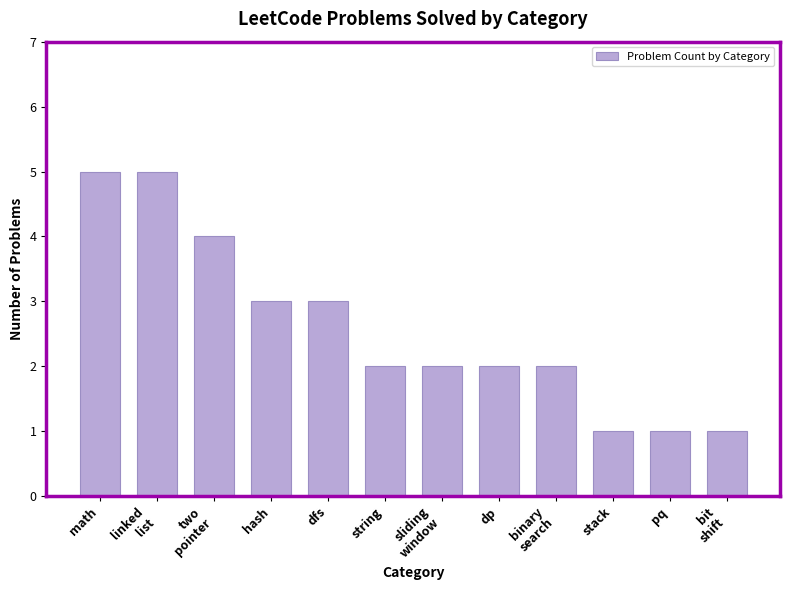

Reading left to right, what are all the values shown in this chart?

5	5	4	3	3	2	2	2	2	1	1	1